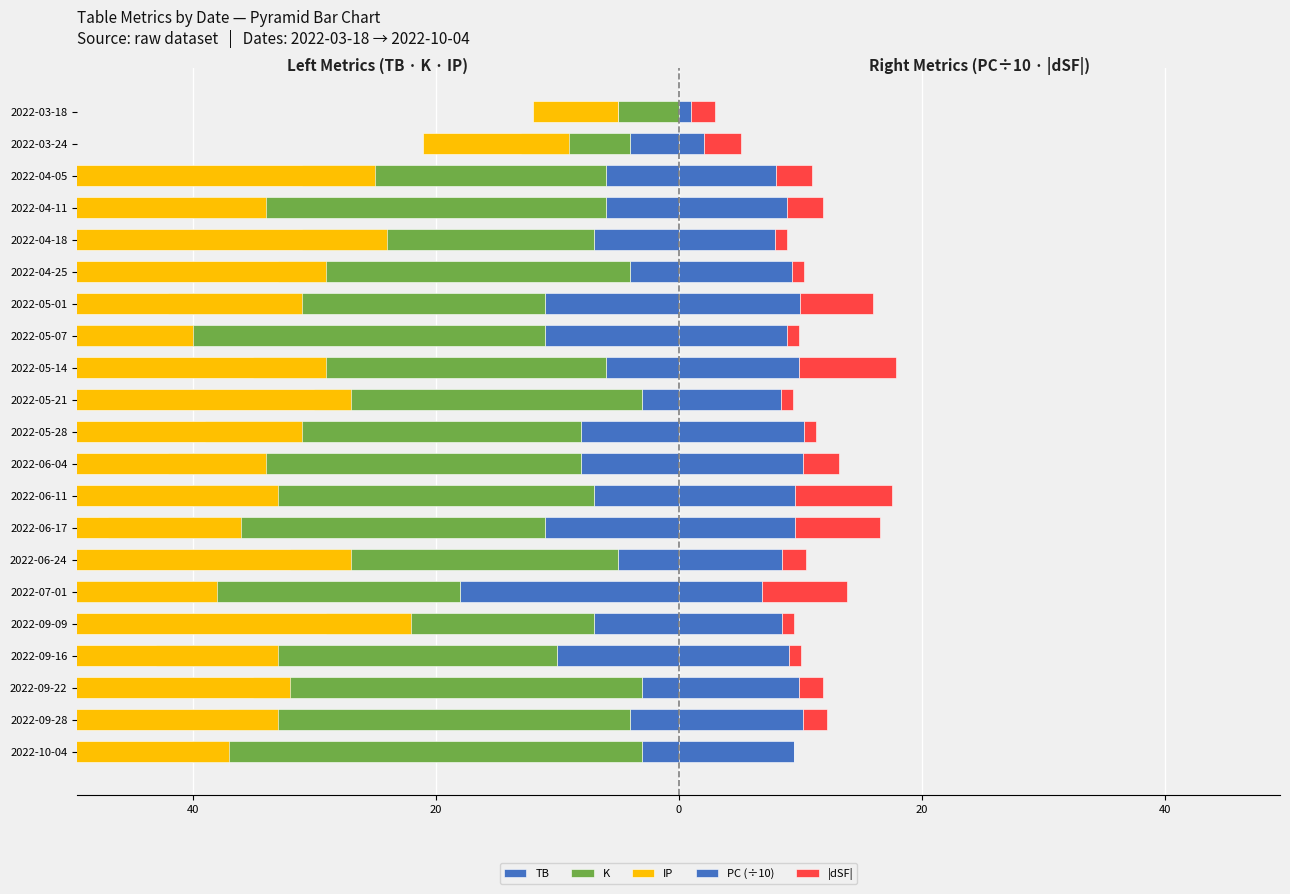

How many groups of bars are there?

21